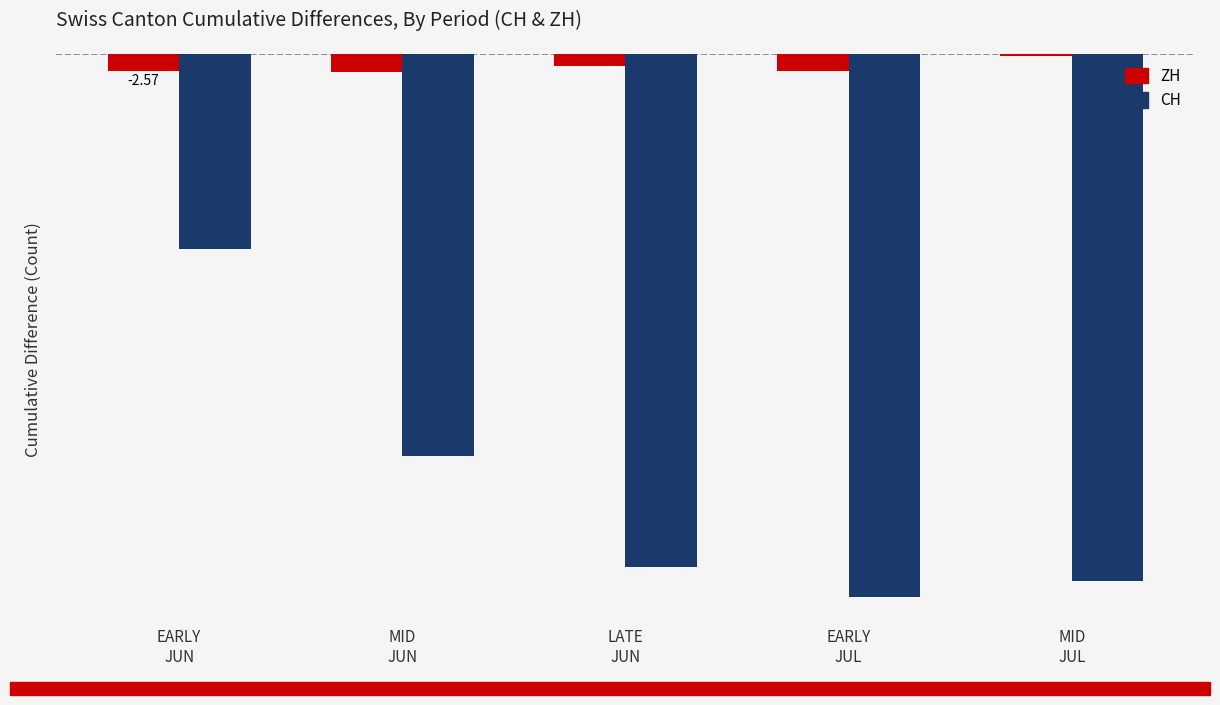

Rank the series at MID
JUN from highest to lowest value.

ZH, CH